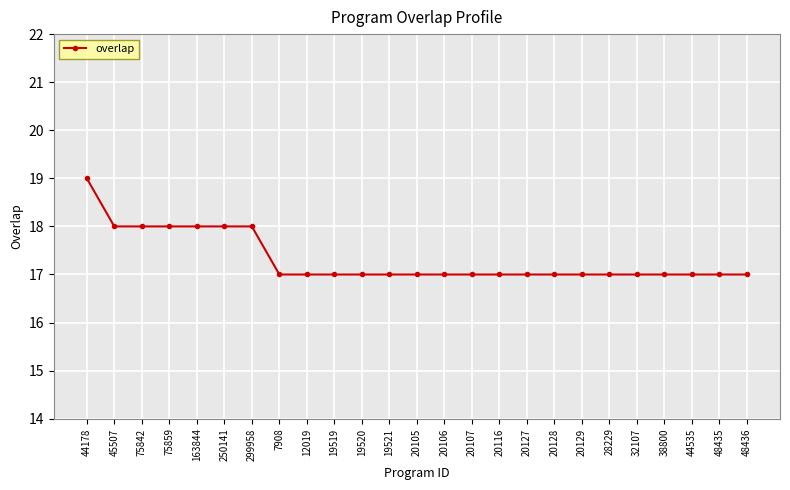

What position from the right is 44535?

3